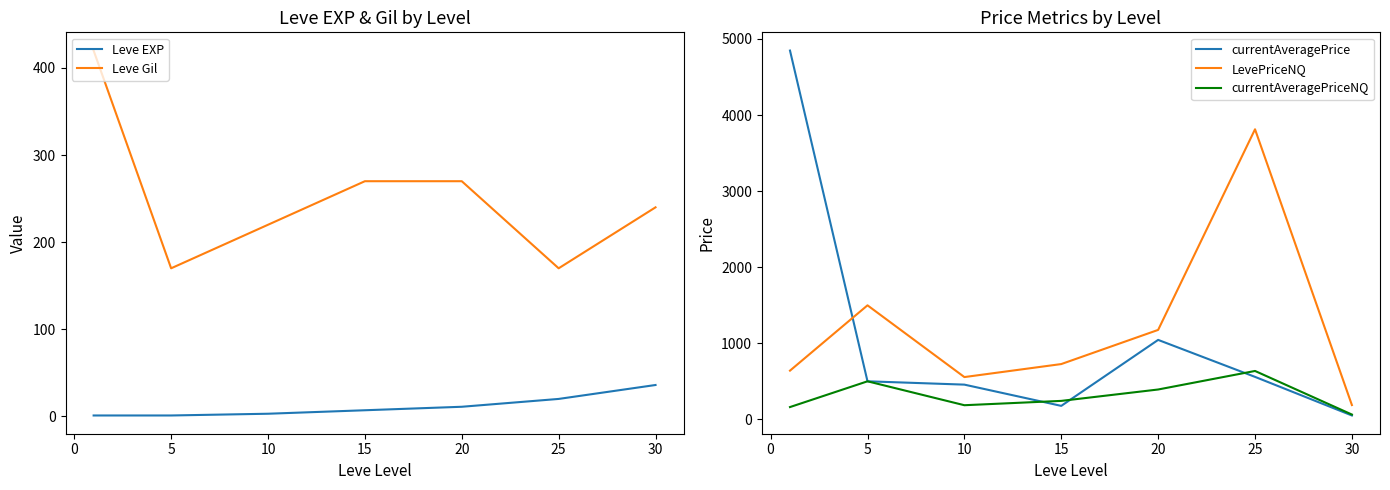

True or false: Leve EXP and Leve Gil intersect in this chart.

False